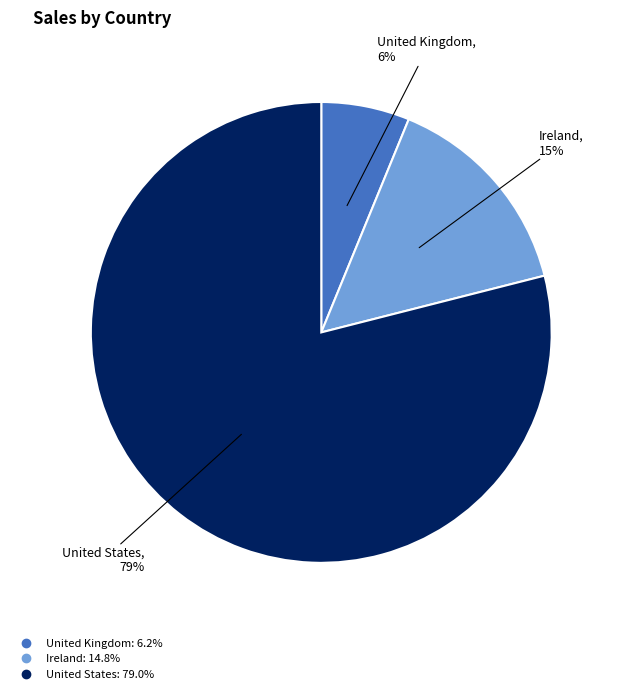

The United Kingdom slice represents 1% of the pie. True or false?

False